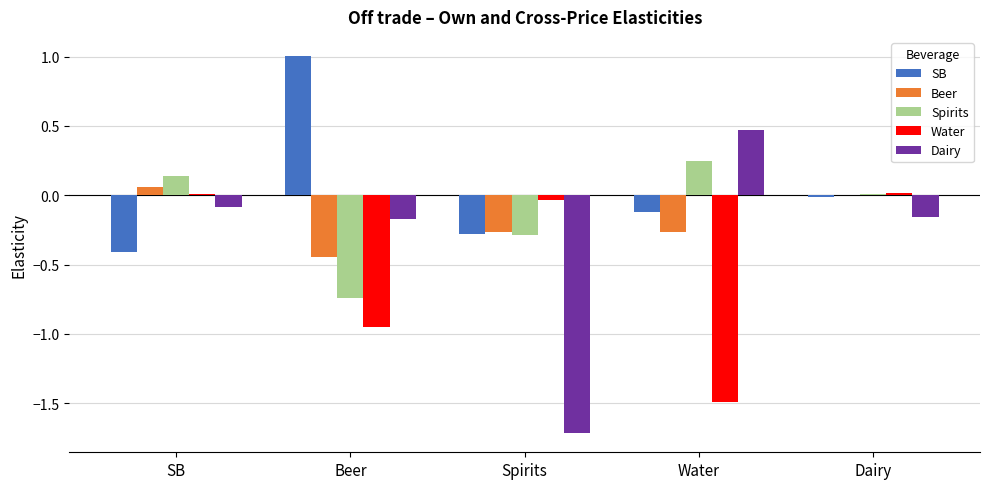

What is the greatest value displayed?

1.0